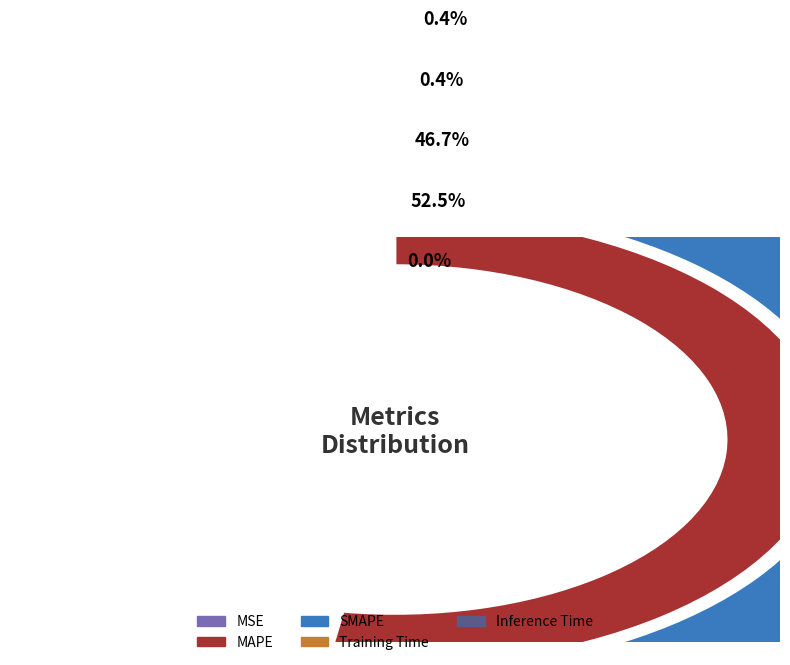

Count the number of slices in the pie.

5